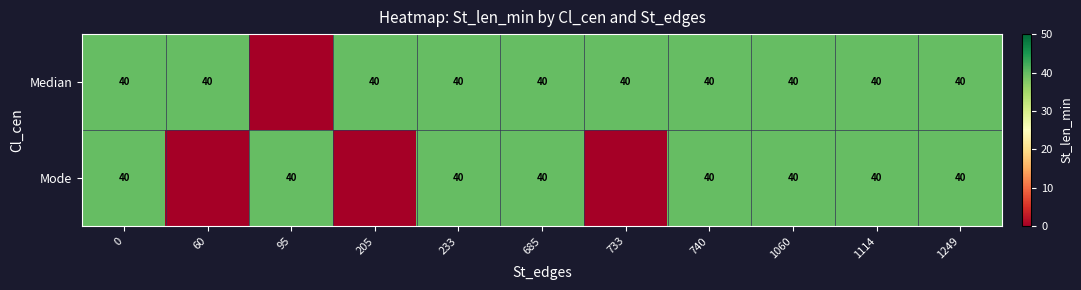

What is the total value across all series at 1249?

80